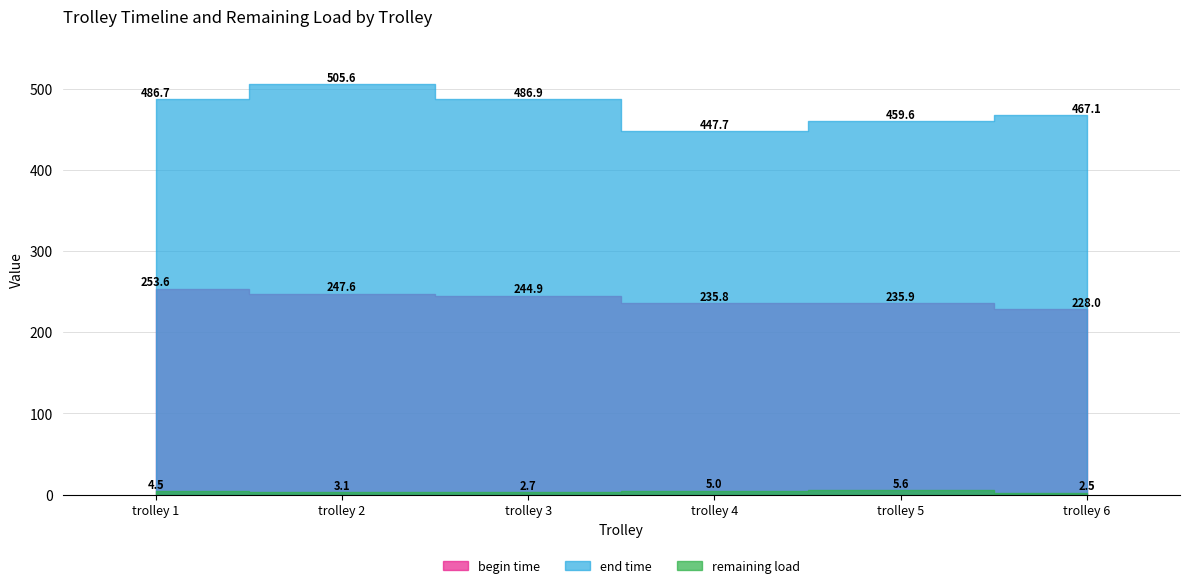

What is the value of the remaining load point at the 3rd from the left?

2.7